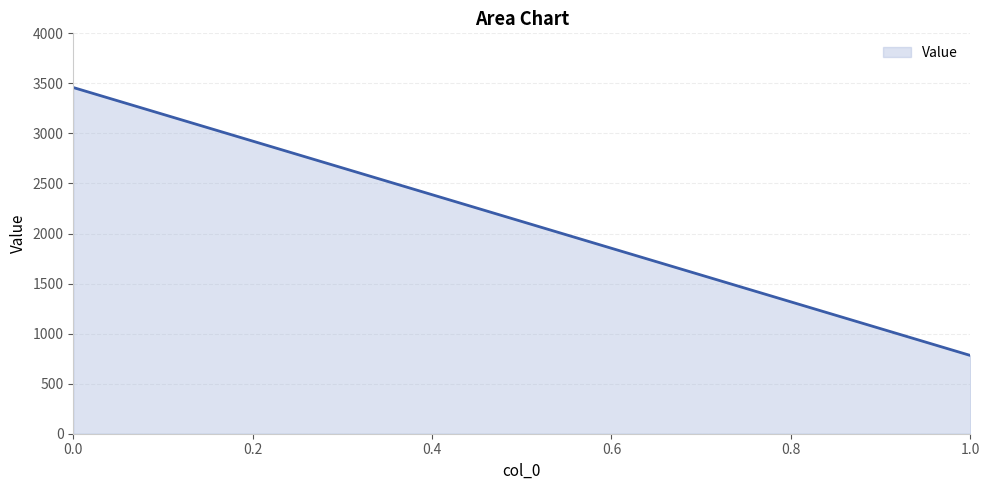

What is the change in value from 0 to 1?

-2676.7